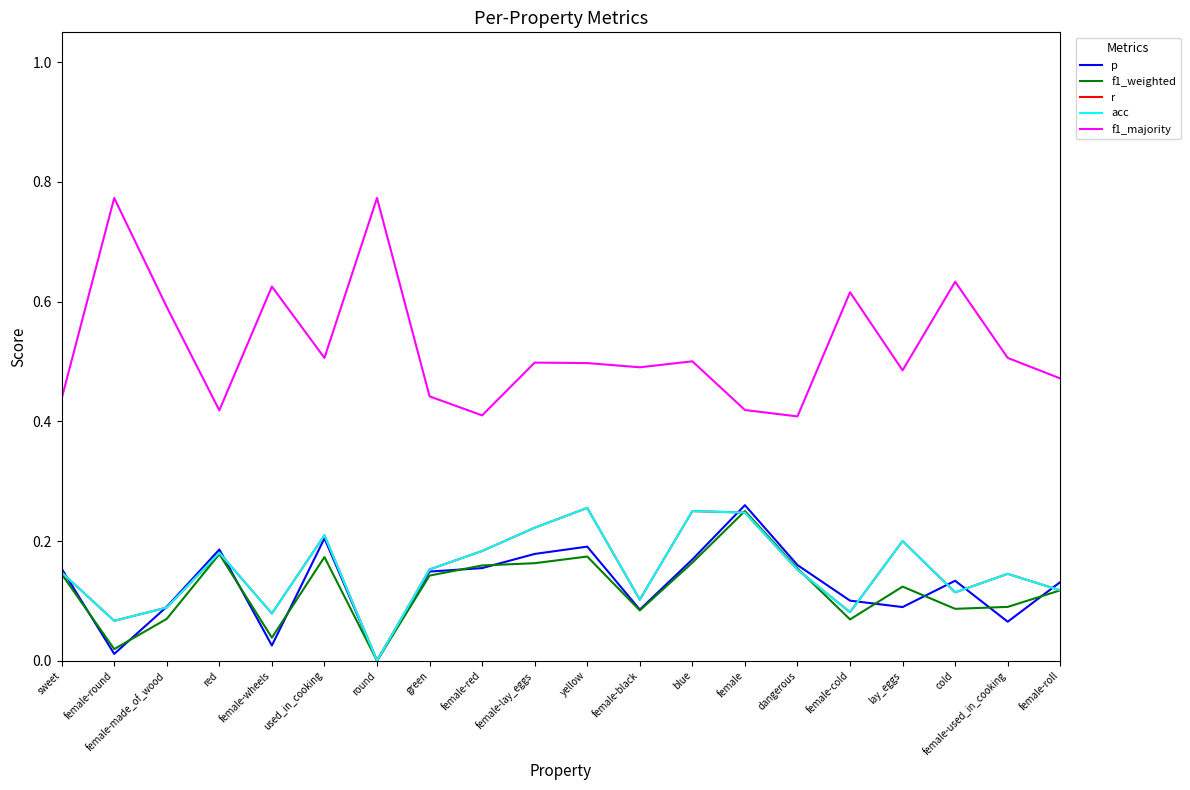

Rank the series by their maximum value, from lowest to highest.

f1_weighted, r, acc, p, f1_majority